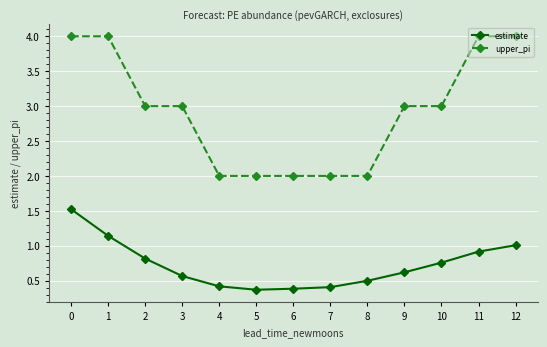

List the series in order of their overall mean, highest first.

upper_pi, estimate